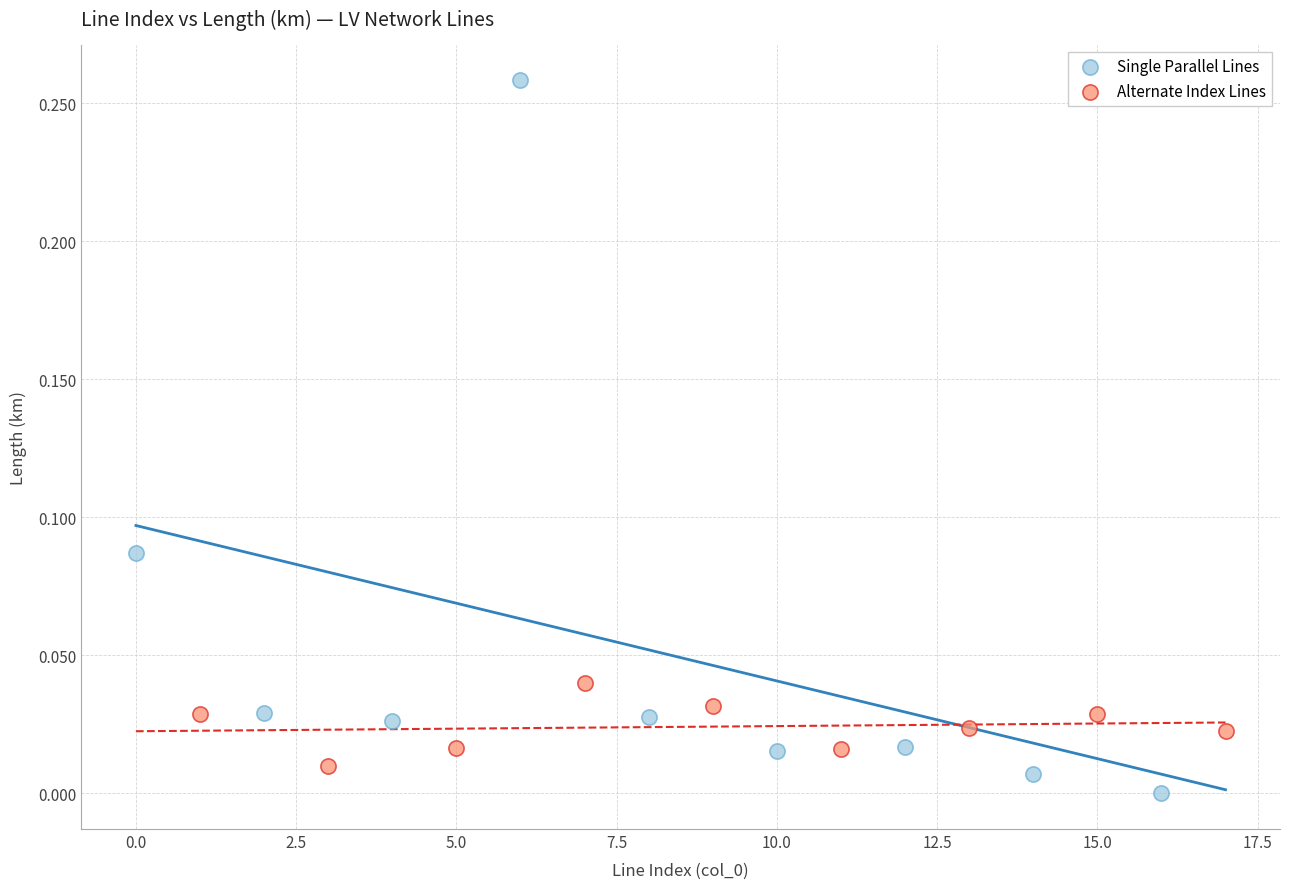

What are all the series names shown in the legend?

Single Parallel Lines, Alternate Index Lines